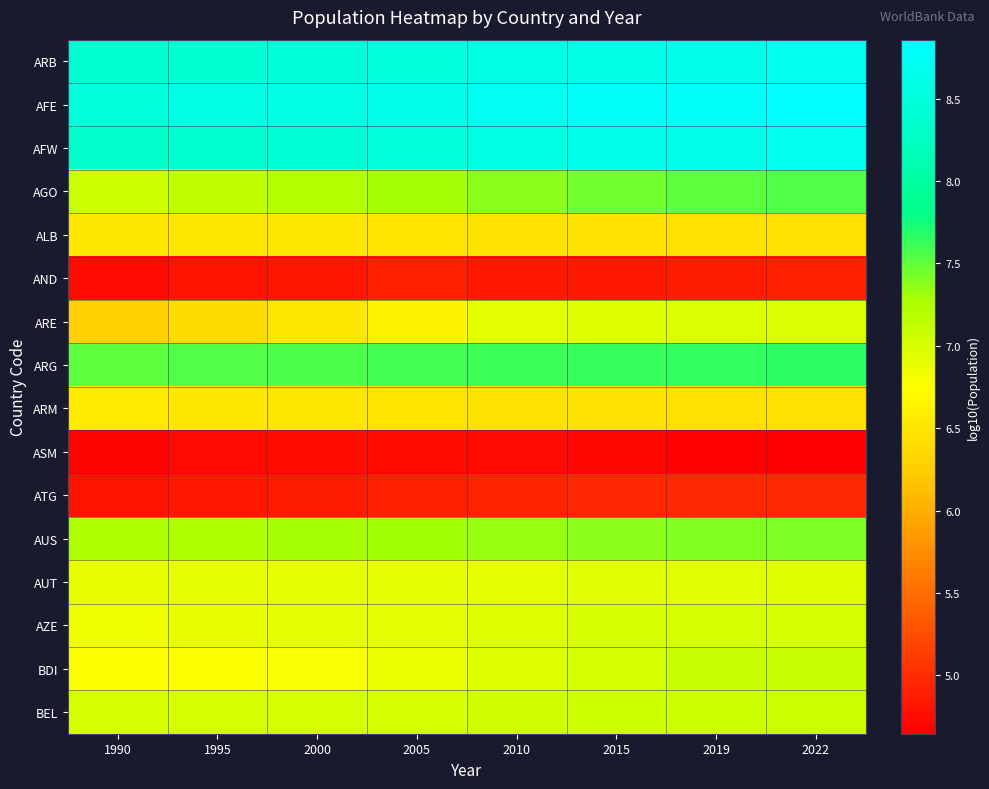

Which label corresponds to the smallest value in the chart?

2022